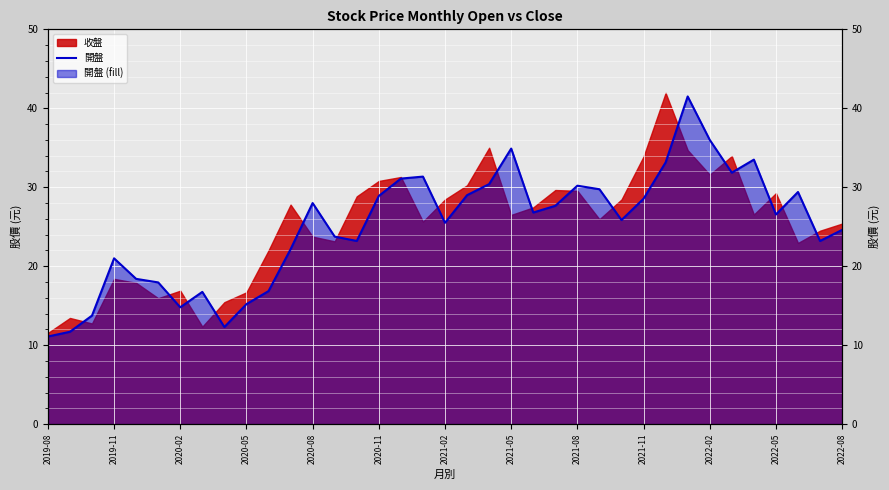

What is the difference between the maximum and minimum values?

30.4